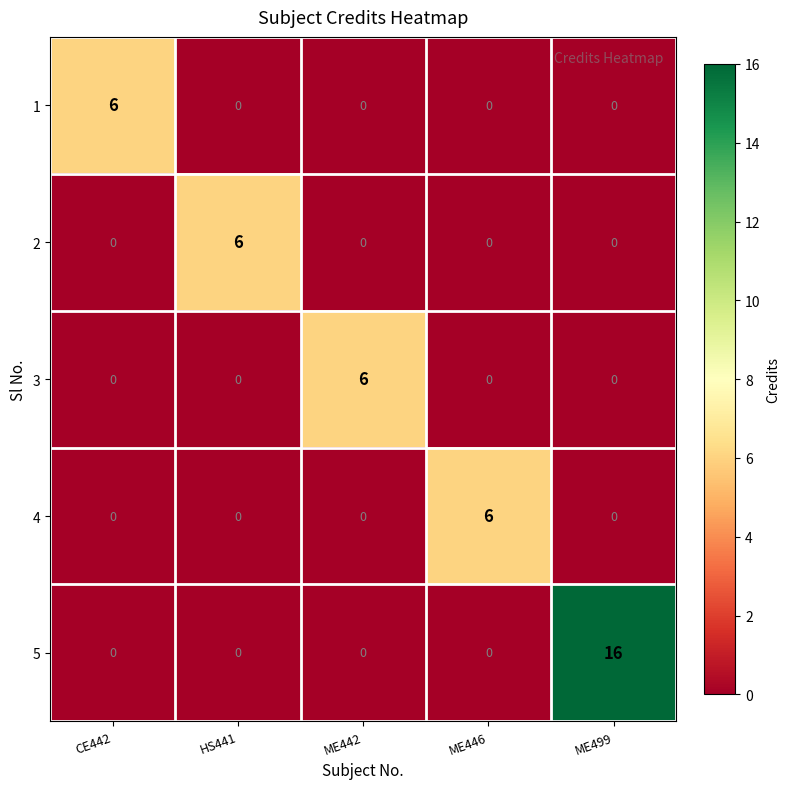

Reading right to left, transcribe all the data shown in this chart.

1: ME499=0	ME446=0	ME442=0	HS441=0	CE442=6
2: ME499=0	ME446=0	ME442=0	HS441=6	CE442=0
3: ME499=0	ME446=0	ME442=6	HS441=0	CE442=0
4: ME499=0	ME446=6	ME442=0	HS441=0	CE442=0
5: ME499=16	ME446=0	ME442=0	HS441=0	CE442=0